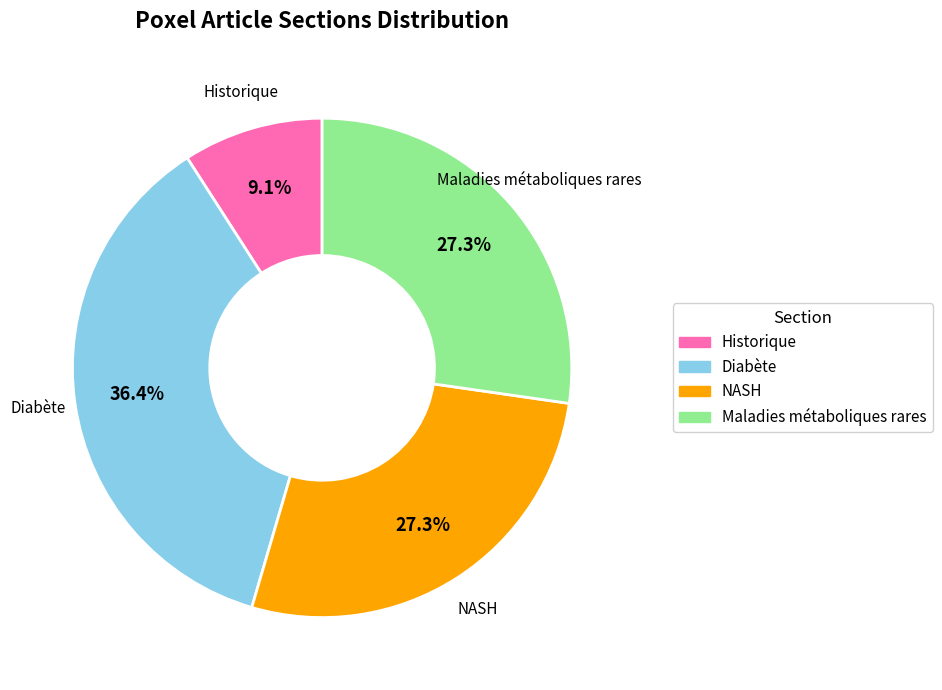

Is there a majority slice in this chart?

No